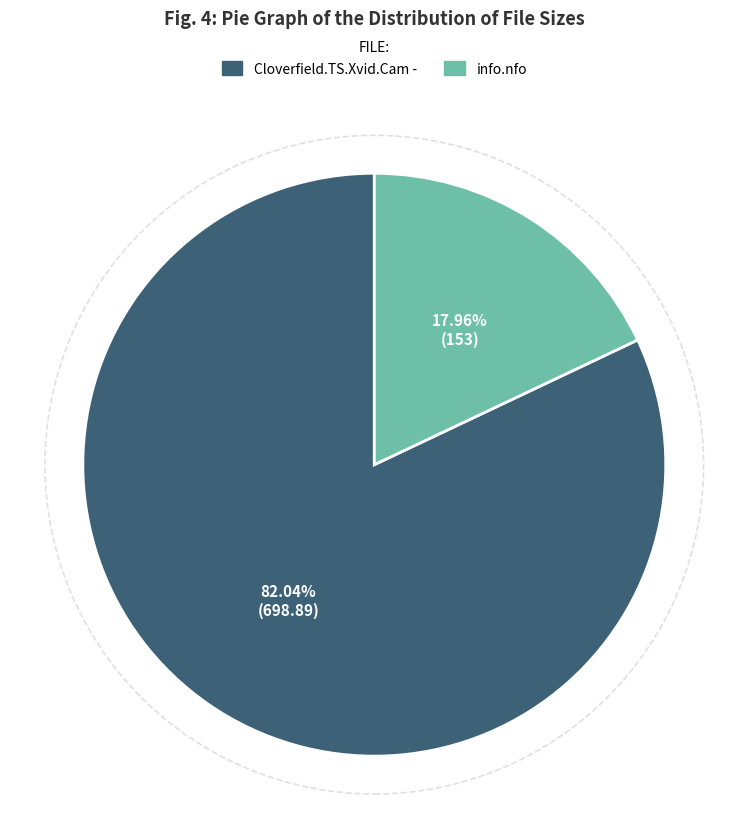

Does any single category account for the majority?

Yes